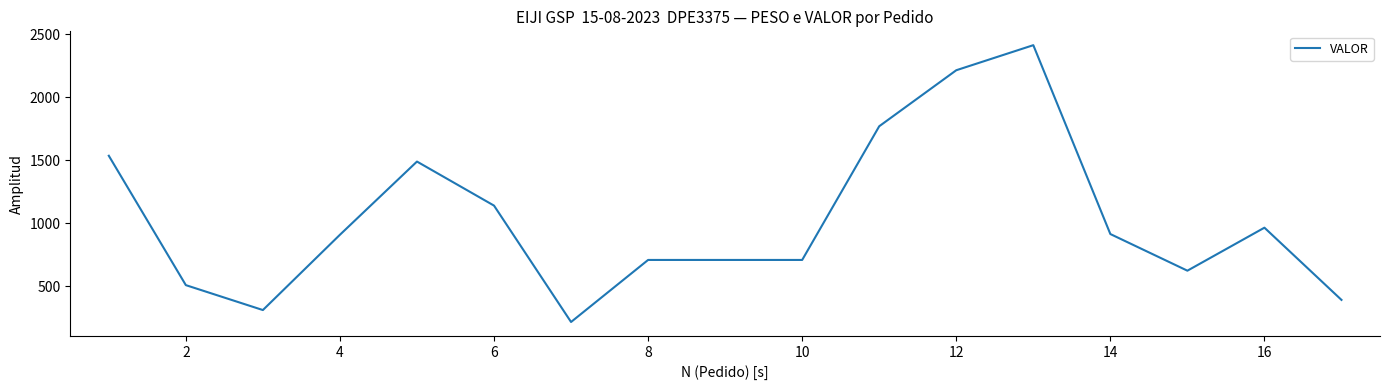

What is the greatest value displayed?

2411.5